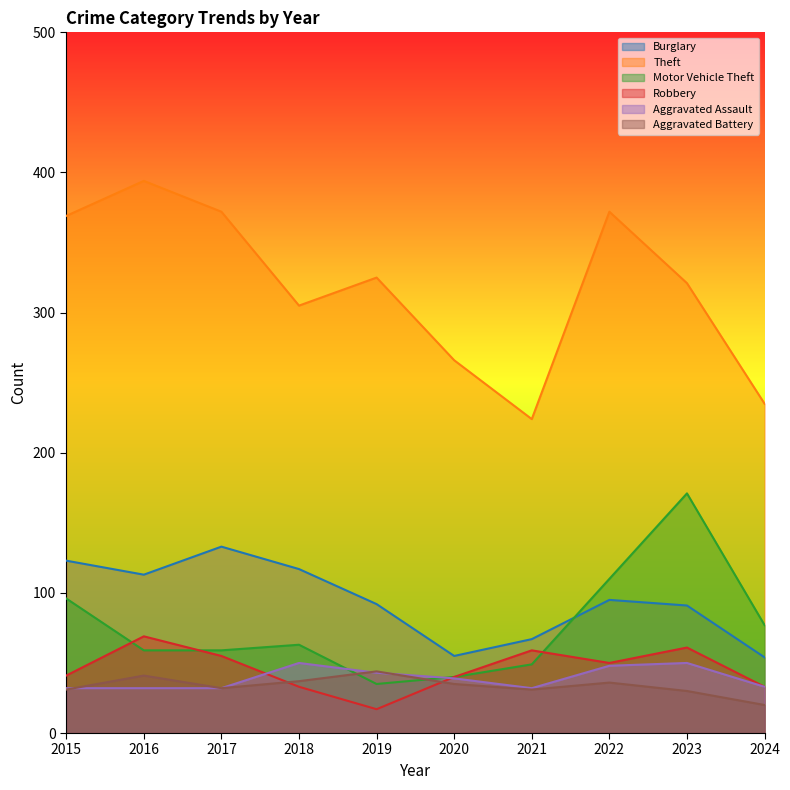

At which category is the sum across all series the highest?

2023